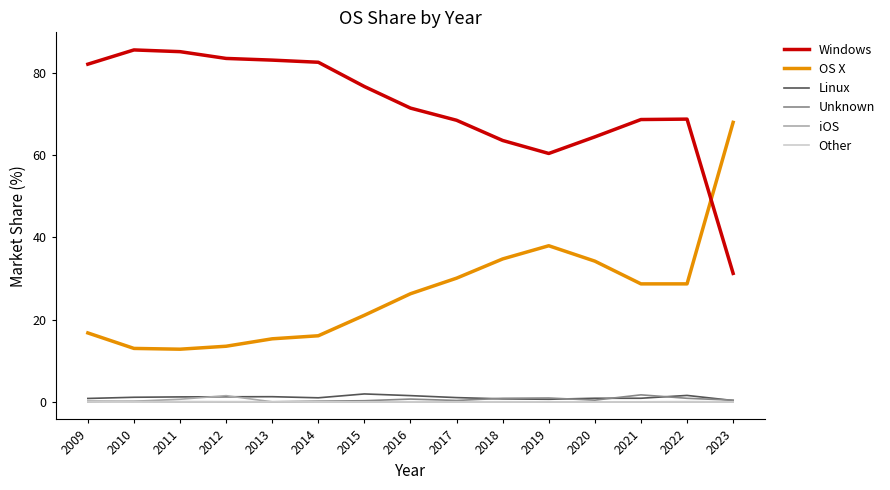

True or false: Windows and Linux intersect in this chart.

False